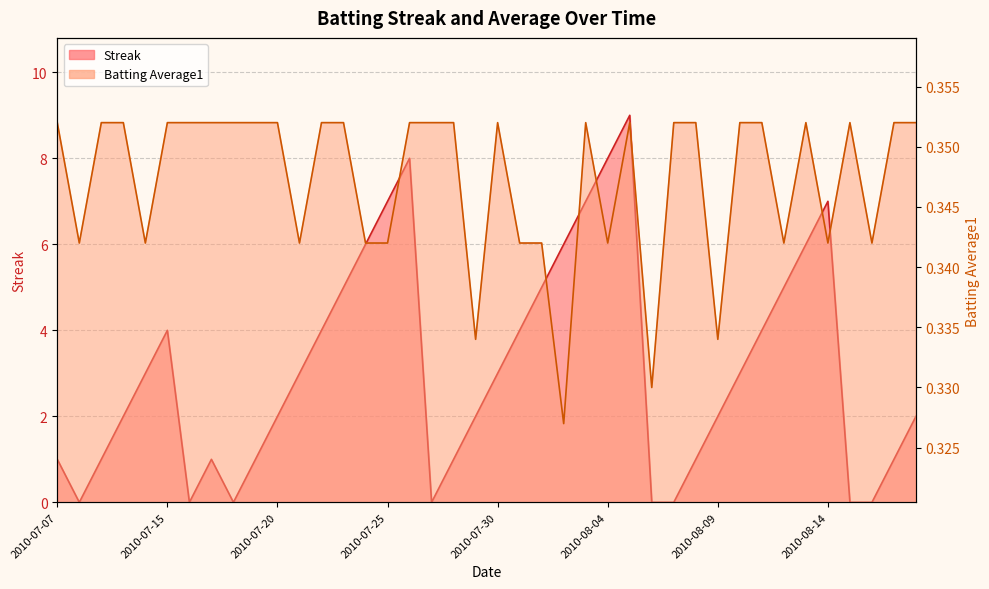

The Batting Average1 series shows 0.6 at 2010-07-10. True or false?

False